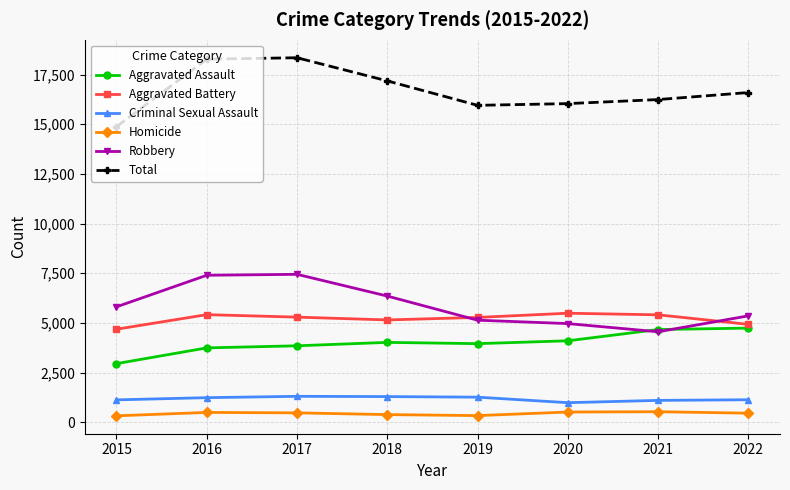

The Criminal Sexual Assault series shows 624 at 2016. True or false?

False